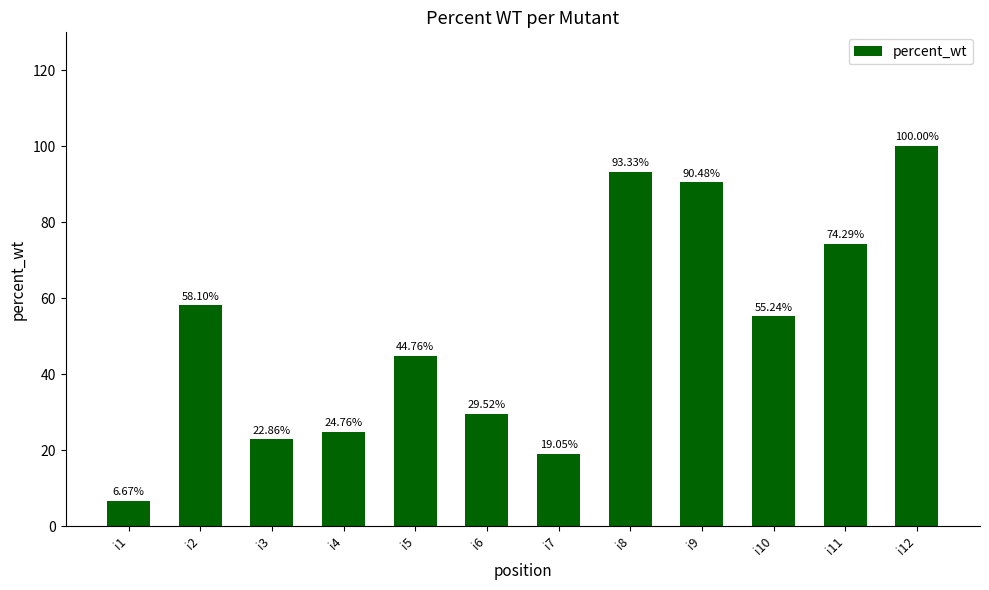

What is the greatest value displayed?

100.0